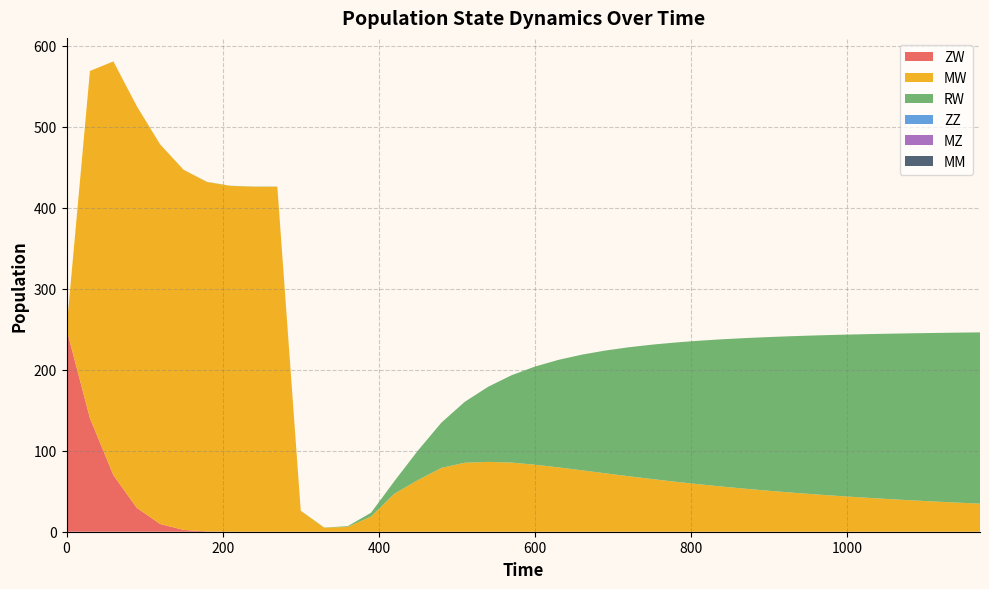

Reading right to left, what are all the values shown in this chart?

ZW: 39=0.0	38=0.0	37=0.0	36=0.0	35=0.0	34=0.0	33=0.0	32=0.0	31=0.0	30=0.0	29=0.0	28=0.0	27=0.0	26=0.0	25=0.0	24=0.0	23=0.0	22=0.0	21=0.0	20=0.0	19=0.0	18=0.0	17=0.0	16=0.0	15=0.0	14=0.0	13=0.0	12=0.0	11=0.0	10=0.0	9=0.0	8=0.0	7=0.0	6=0.4	5=2.2	4=9.5	3=29.4	2=69.9	1=140.1	0=250.0
MW: 39=34.6	38=36.0	37=37.4	36=38.9	35=40.5	34=42.2	33=44.1	32=46.0	31=48.2	30=50.5	29=53.0	28=55.7	27=58.6	26=61.7	25=65.0	24=68.5	23=72.1	22=75.8	21=79.4	20=82.7	19=85.3	18=86.2	17=85.1	16=78.7	15=63.7	14=46.9	13=18.7	12=5.9	11=5.0	10=25.7	9=425.7	8=425.8	7=426.8	6=431.2	5=444.3	4=468.3	3=495.7	2=510.5	1=428.5	0=0.0
RW: 39=211.4	38=209.7	37=207.9	36=206.0	35=203.8	34=201.5	33=199.0	32=196.2	31=193.1	30=189.8	29=186.0	28=181.8	27=177.1	26=171.8	25=165.9	24=159.2	23=151.5	22=142.7	21=132.7	20=121.1	19=107.8	18=92.7	17=75.2	16=55.8	15=36.4	14=15.6	13=4.7	12=0.9	11=0.2	10=0.3	9=0.2	8=0.2	7=0.2	6=0.2	5=0.1	4=0.1	3=0.1	2=0.0	1=0.0	0=0.0
ZZ: 39=0.0	38=0.0	37=0.0	36=0.0	35=0.0	34=0.0	33=0.0	32=0.0	31=0.0	30=0.0	29=0.0	28=0.0	27=0.0	26=0.0	25=0.0	24=0.0	23=0.0	22=0.0	21=0.0	20=0.0	19=0.0	18=0.0	17=0.0	16=0.0	15=0.0	14=0.0	13=0.0	12=0.0	11=0.0	10=0.0	9=0.0	8=0.0	7=0.0	6=0.0	5=0.0	4=0.0	3=0.0	2=0.0	1=0.0	0=0.0
MZ: 39=0.0	38=0.0	37=0.0	36=0.0	35=0.0	34=0.0	33=0.0	32=0.0	31=0.0	30=0.0	29=0.0	28=0.0	27=0.0	26=0.0	25=0.0	24=0.0	23=0.0	22=0.0	21=0.0	20=0.0	19=0.0	18=0.0	17=0.0	16=0.0	15=0.0	14=0.0	13=0.0	12=0.0	11=0.0	10=0.0	9=0.0	8=0.0	7=0.0	6=0.0	5=0.0	4=0.0	3=0.0	2=0.0	1=0.0	0=0.0
MM: 39=0.0	38=0.0	37=0.0	36=0.0	35=0.0	34=0.0	33=0.0	32=0.0	31=0.0	30=0.0	29=0.0	28=0.0	27=0.0	26=0.0	25=0.0	24=0.0	23=0.0	22=0.0	21=0.0	20=0.0	19=0.0	18=0.0	17=0.0	16=0.0	15=0.0	14=0.0	13=0.0	12=0.0	11=0.0	10=0.0	9=0.0	8=0.0	7=0.0	6=0.0	5=0.0	4=0.0	3=0.0	2=0.0	1=0.0	0=0.0